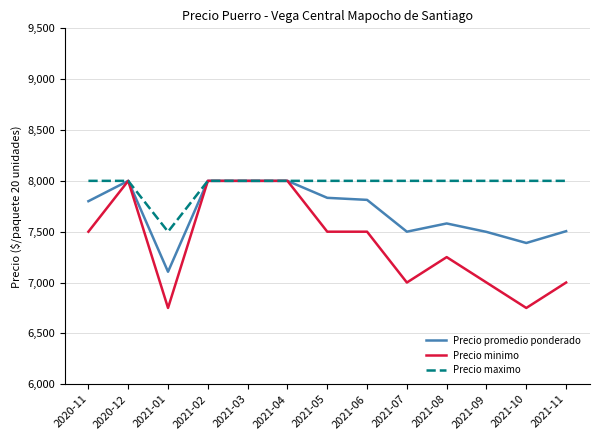

Count the Precio minimo values in the range 7000 to 8000.

11